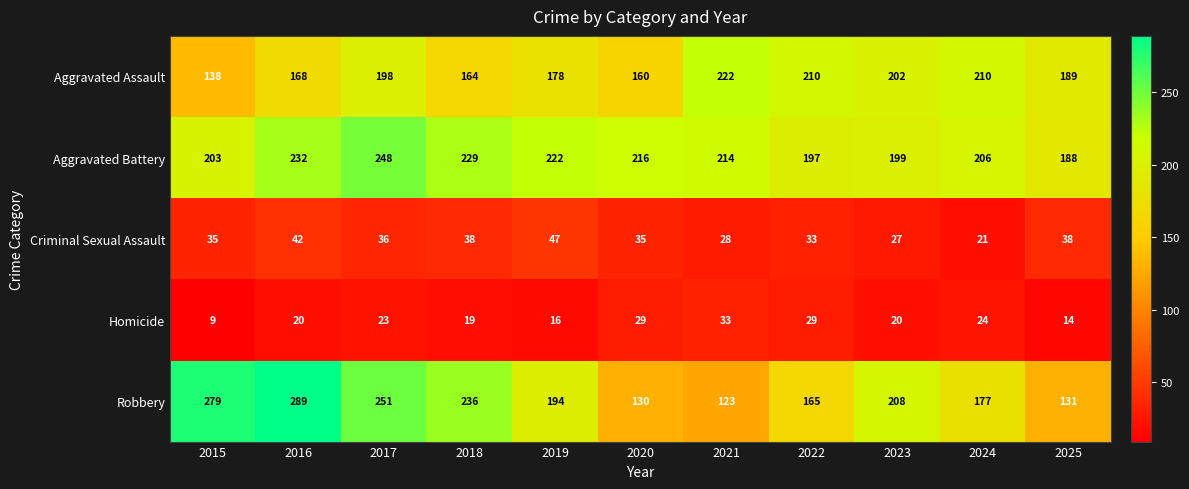

Read the Aggravated Assault value at 2016, to the nearest 10.

170